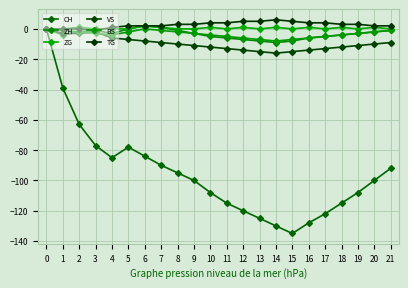

Read the ZG value at 10.

1